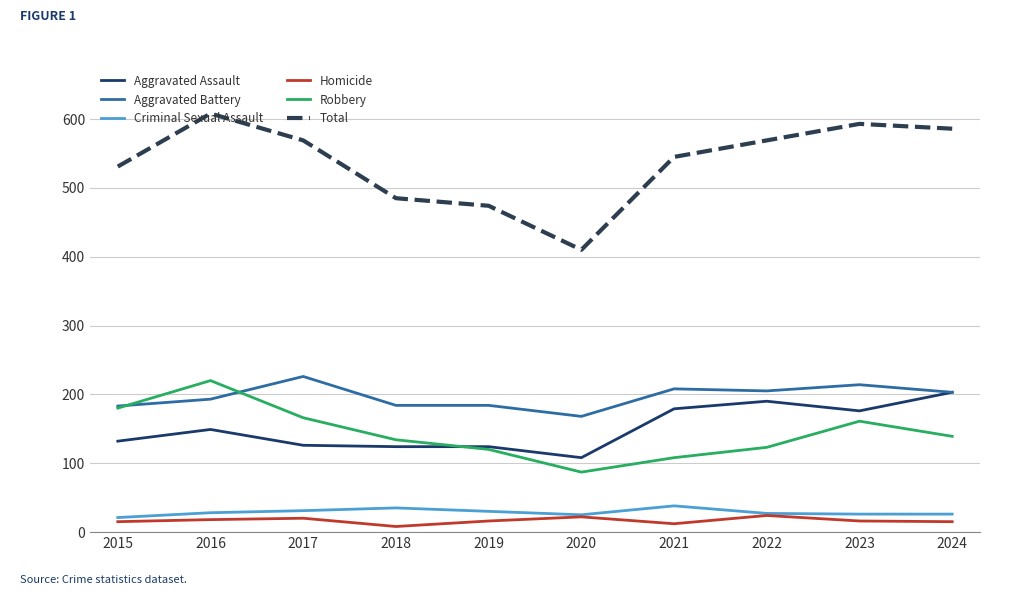

True or false: Total and Homicide cross at least once.

False